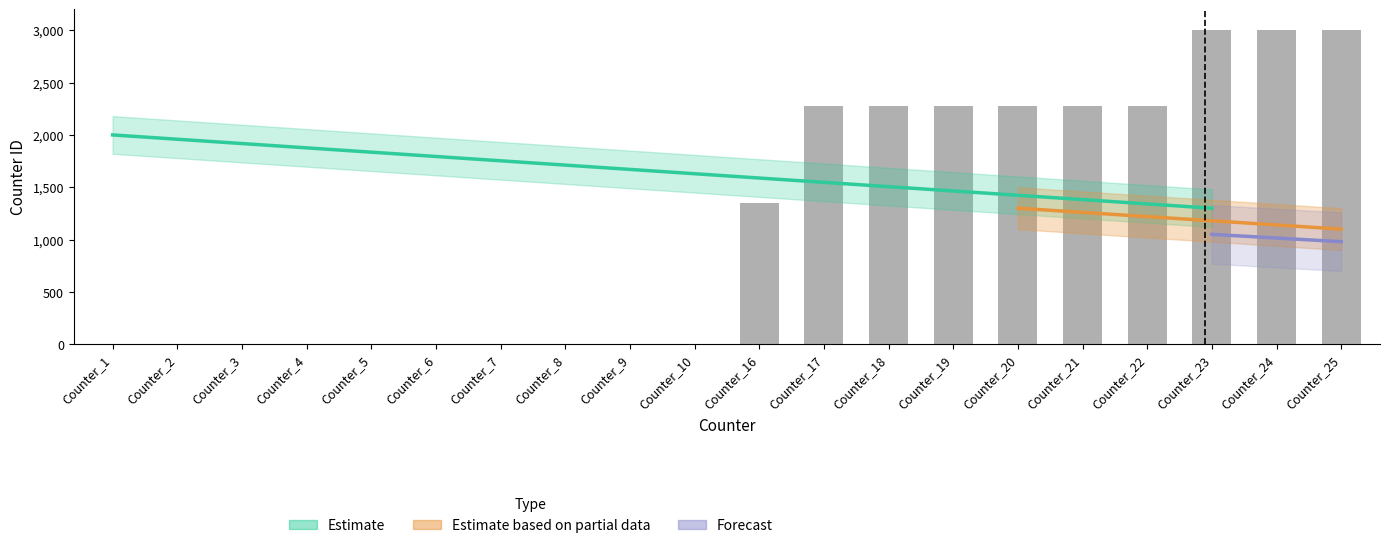

Are the bars horizontal?

No